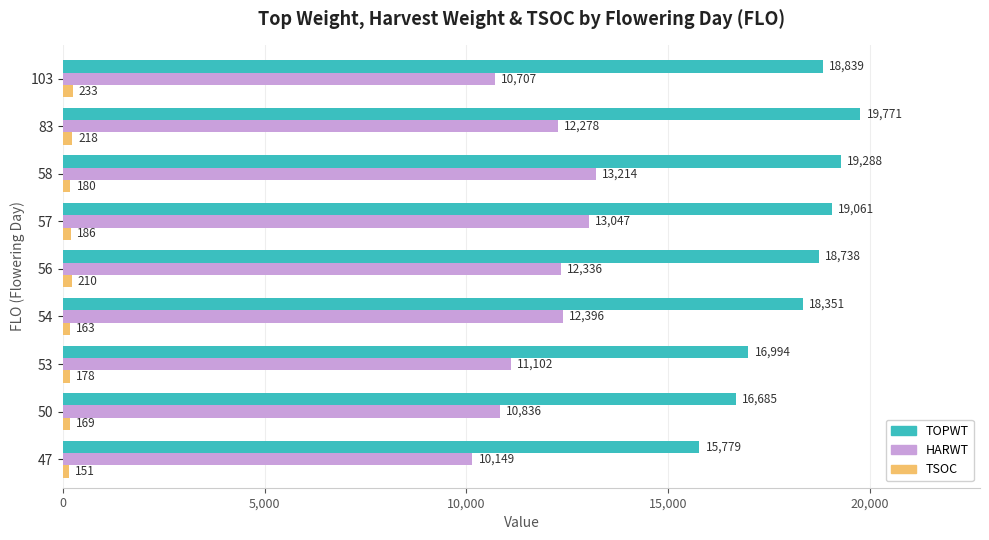

What is the difference between the HARWT values at 47 and 54?

2247